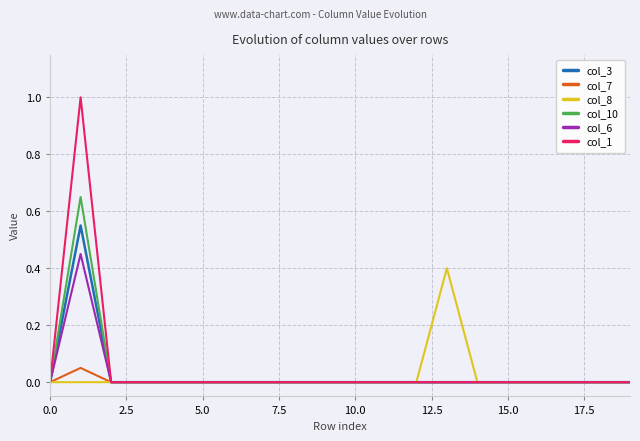

Rank the series by their maximum value, from lowest to highest.

col_7, col_8, col_6, col_3, col_10, col_1